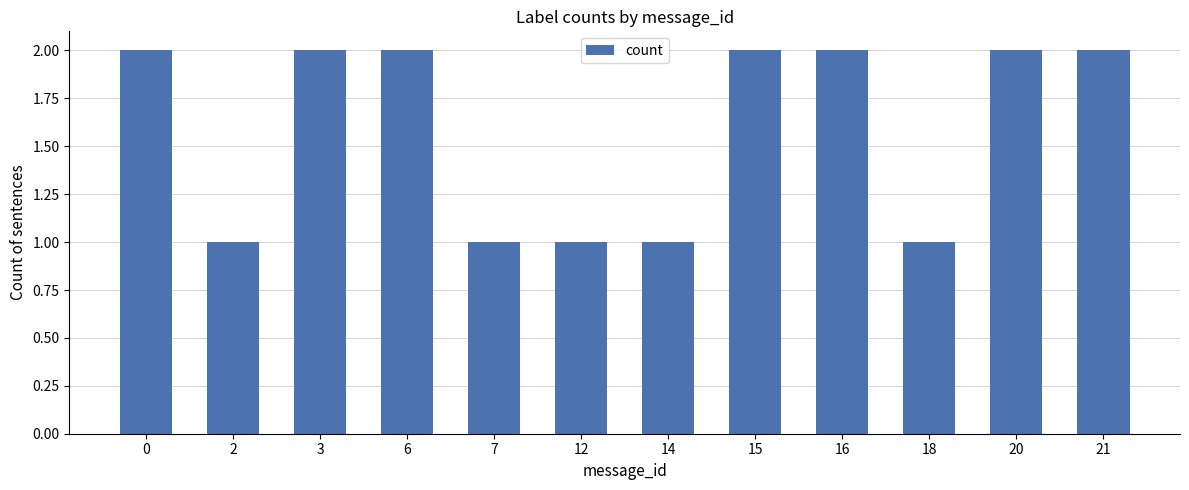

Reading left to right, transcribe all the data shown in this chart.

2	1	2	2	1	1	1	2	2	1	2	2